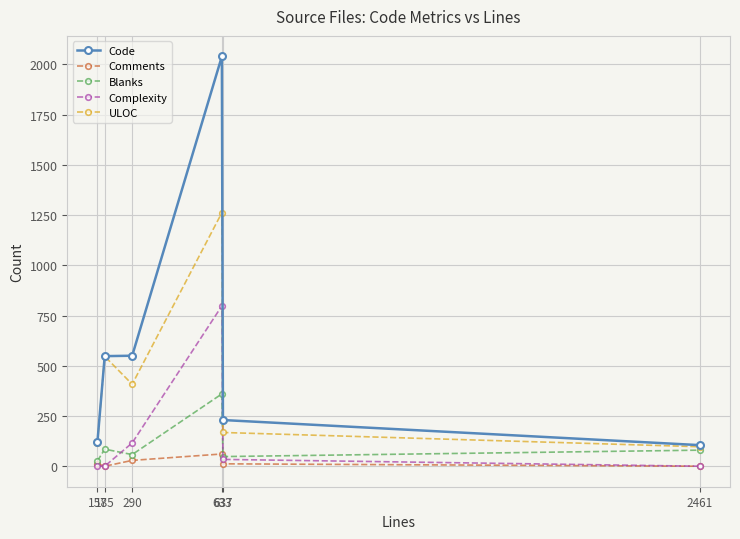

The value of Code at 2461 is 105. True or false?

True